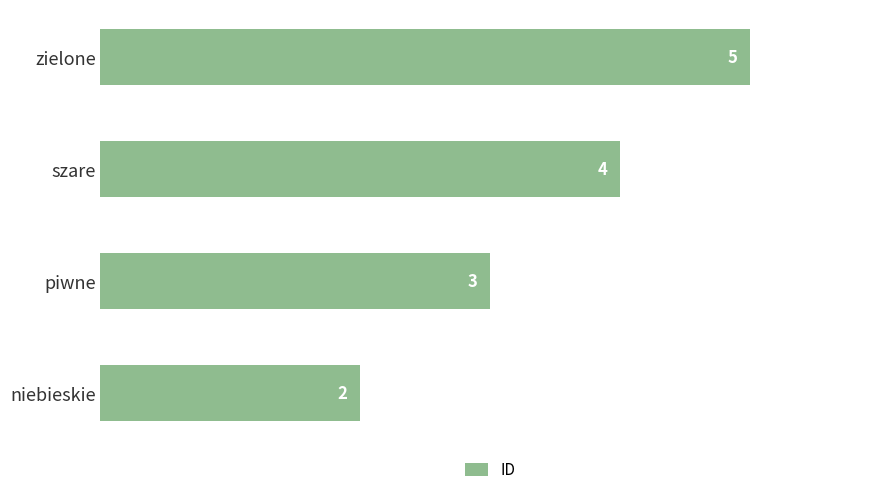

The chart shows a value of 2 at szare. True or false?

False